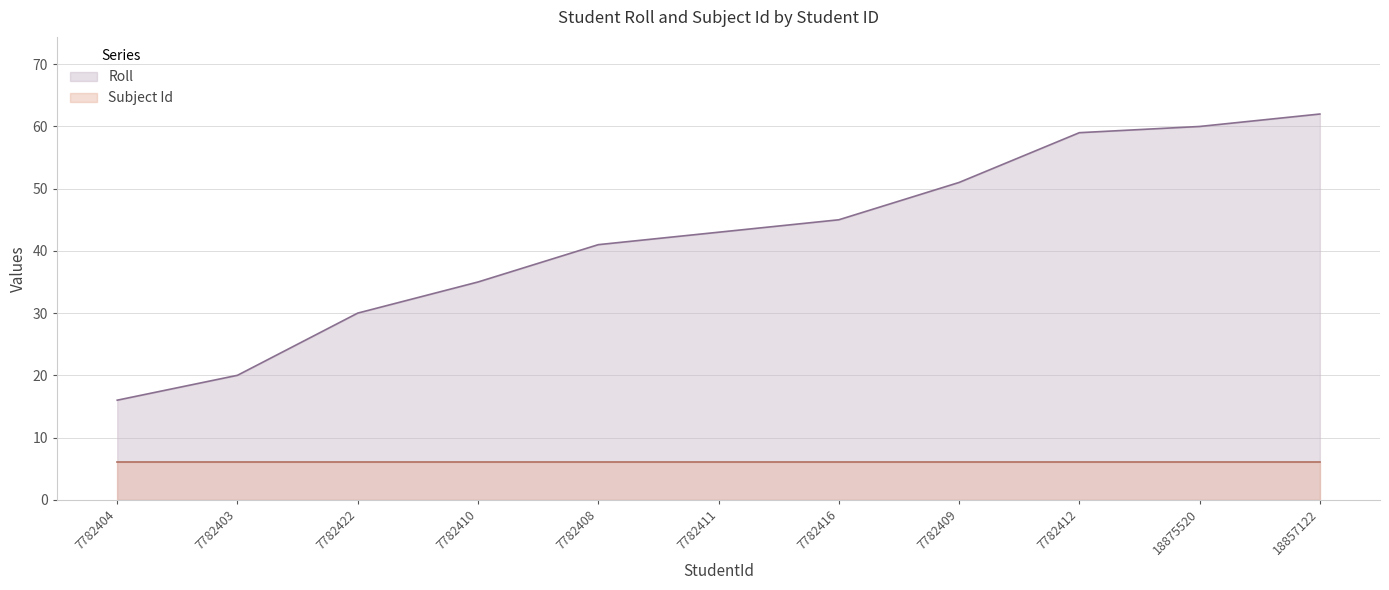

At which label is the value closest to 39?

7782408